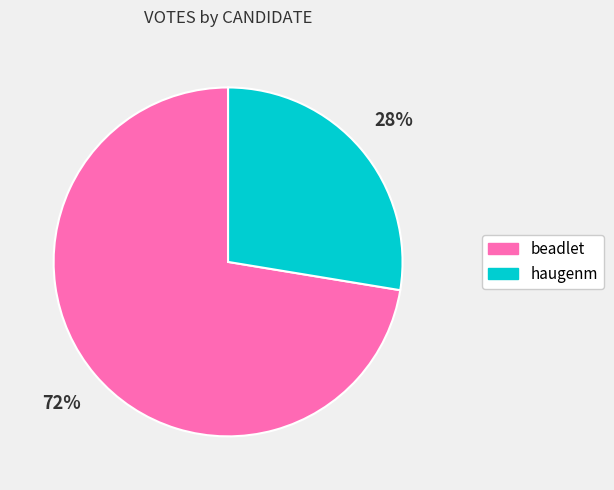

What is the majority slice?

beadlet